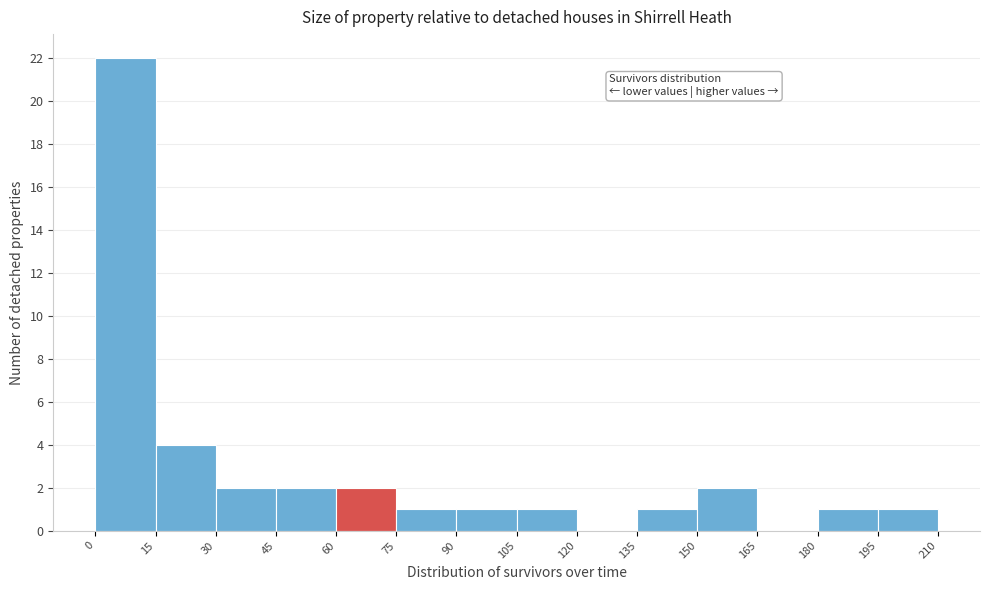

What is the height of the bar covering 105 to 120 on the x-axis? The values are not printed on the chart, so give them approximately, as read against the axis.

1